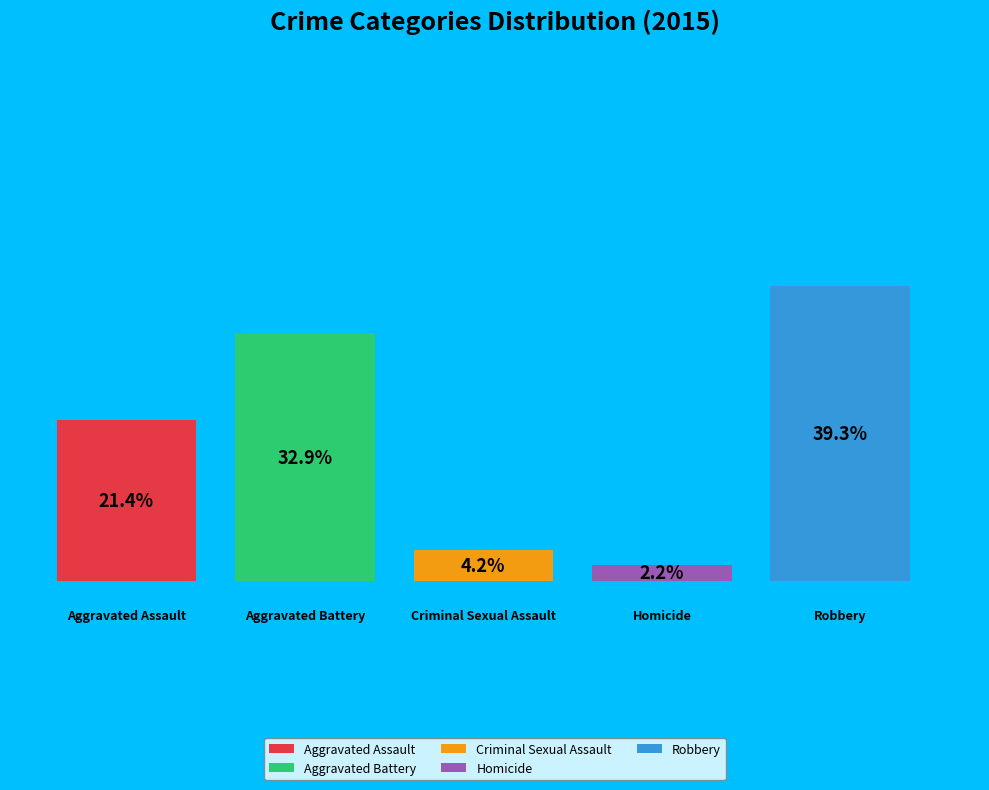

How many slices are in this pie chart?

5